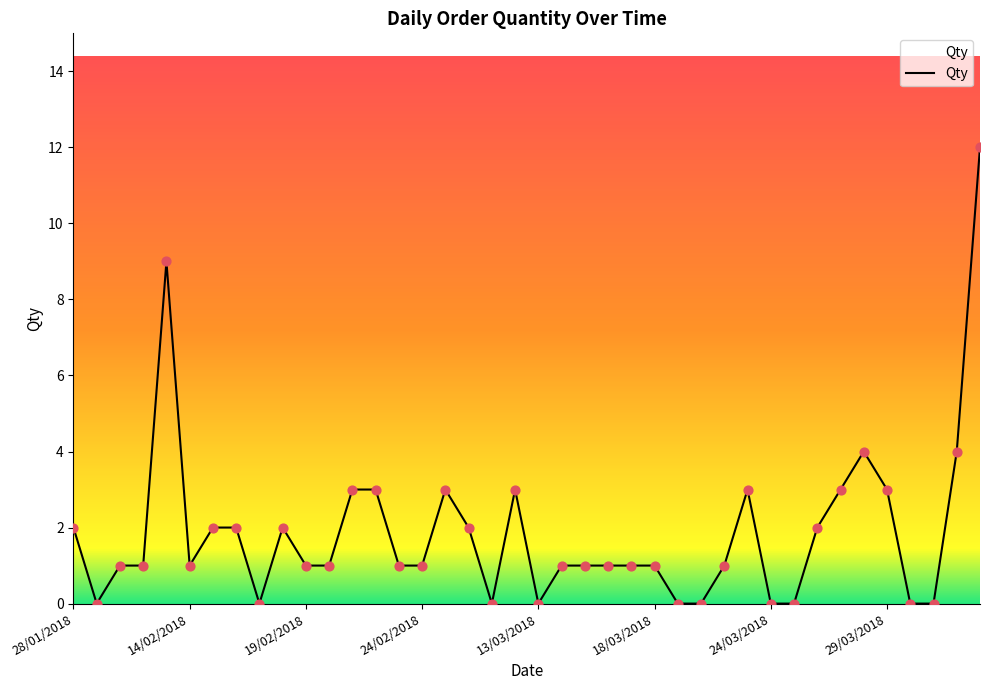

What is the difference between the maximum and minimum values?

12